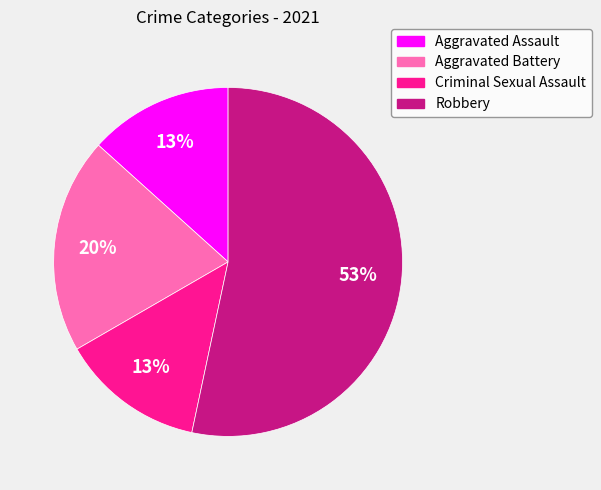

Which category accounts for the majority?

Robbery